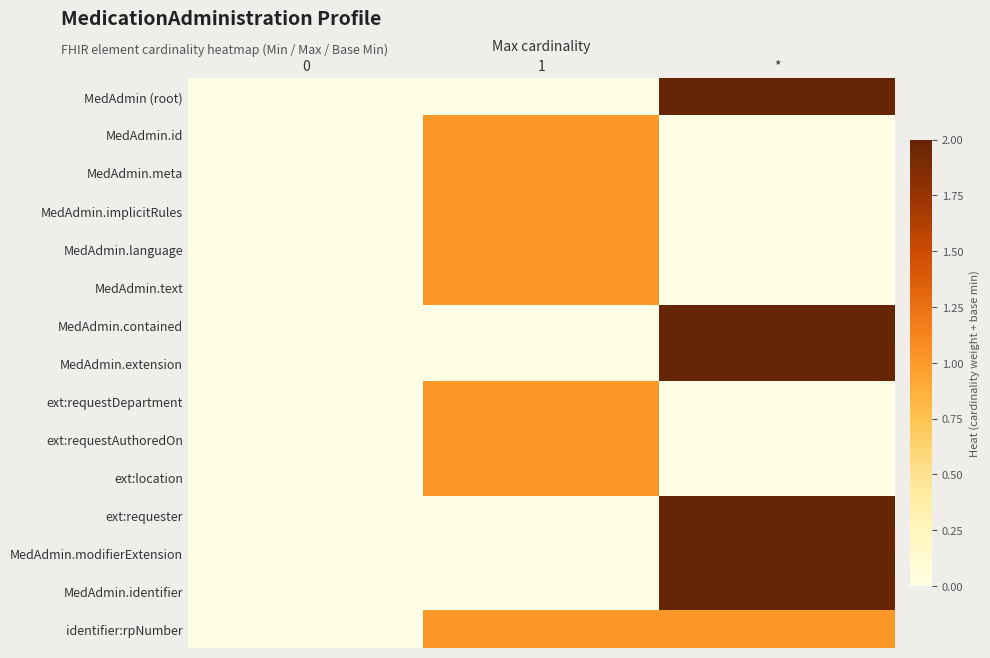

Which has a higher value, * or 1?

*